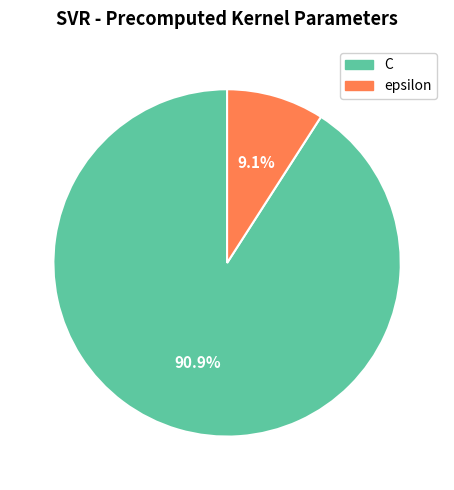

Rank the categories by value from highest to lowest.

C, epsilon